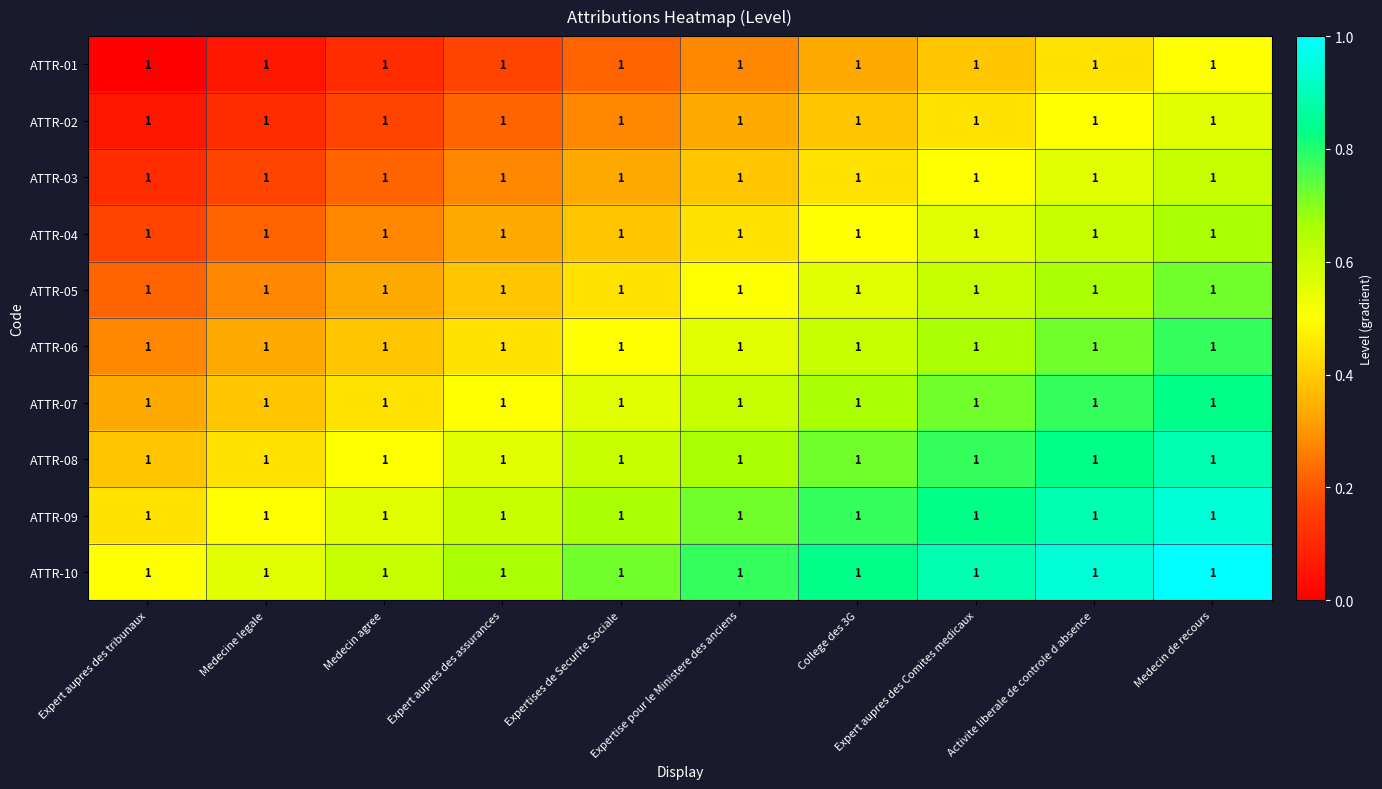

Reading right to left, extract all data points from this chart.

ATTR-01: Medecin de recours=1.0	Activite liberale de controle d absence=1.0	Expert aupres des Comites medicaux=1.0	College des 3G=1.0	Expertise pour le Ministere des anciens=1.0	Expertises de Securite Sociale=1.0	Expert aupres des assurances=1.0	Medecin agree=1.0	Medecine legale=1.0	Expert aupres des tribunaux=1.0
ATTR-02: Medecin de recours=1.0	Activite liberale de controle d absence=1.0	Expert aupres des Comites medicaux=1.0	College des 3G=1.0	Expertise pour le Ministere des anciens=1.0	Expertises de Securite Sociale=1.0	Expert aupres des assurances=1.0	Medecin agree=1.0	Medecine legale=1.0	Expert aupres des tribunaux=1.0
ATTR-03: Medecin de recours=1.0	Activite liberale de controle d absence=1.0	Expert aupres des Comites medicaux=1.0	College des 3G=1.0	Expertise pour le Ministere des anciens=1.0	Expertises de Securite Sociale=1.0	Expert aupres des assurances=1.0	Medecin agree=1.0	Medecine legale=1.0	Expert aupres des tribunaux=1.0
ATTR-04: Medecin de recours=1.0	Activite liberale de controle d absence=1.0	Expert aupres des Comites medicaux=1.0	College des 3G=1.0	Expertise pour le Ministere des anciens=1.0	Expertises de Securite Sociale=1.0	Expert aupres des assurances=1.0	Medecin agree=1.0	Medecine legale=1.0	Expert aupres des tribunaux=1.0
ATTR-05: Medecin de recours=1.0	Activite liberale de controle d absence=1.0	Expert aupres des Comites medicaux=1.0	College des 3G=1.0	Expertise pour le Ministere des anciens=1.0	Expertises de Securite Sociale=1.0	Expert aupres des assurances=1.0	Medecin agree=1.0	Medecine legale=1.0	Expert aupres des tribunaux=1.0
ATTR-06: Medecin de recours=1.0	Activite liberale de controle d absence=1.0	Expert aupres des Comites medicaux=1.0	College des 3G=1.0	Expertise pour le Ministere des anciens=1.0	Expertises de Securite Sociale=1.0	Expert aupres des assurances=1.0	Medecin agree=1.0	Medecine legale=1.0	Expert aupres des tribunaux=1.0
ATTR-07: Medecin de recours=1.0	Activite liberale de controle d absence=1.0	Expert aupres des Comites medicaux=1.0	College des 3G=1.0	Expertise pour le Ministere des anciens=1.0	Expertises de Securite Sociale=1.0	Expert aupres des assurances=1.0	Medecin agree=1.0	Medecine legale=1.0	Expert aupres des tribunaux=1.0
ATTR-08: Medecin de recours=1.0	Activite liberale de controle d absence=1.0	Expert aupres des Comites medicaux=1.0	College des 3G=1.0	Expertise pour le Ministere des anciens=1.0	Expertises de Securite Sociale=1.0	Expert aupres des assurances=1.0	Medecin agree=1.0	Medecine legale=1.0	Expert aupres des tribunaux=1.0
ATTR-09: Medecin de recours=1.0	Activite liberale de controle d absence=1.0	Expert aupres des Comites medicaux=1.0	College des 3G=1.0	Expertise pour le Ministere des anciens=1.0	Expertises de Securite Sociale=1.0	Expert aupres des assurances=1.0	Medecin agree=1.0	Medecine legale=1.0	Expert aupres des tribunaux=1.0
ATTR-10: Medecin de recours=1.0	Activite liberale de controle d absence=1.0	Expert aupres des Comites medicaux=1.0	College des 3G=1.0	Expertise pour le Ministere des anciens=1.0	Expertises de Securite Sociale=1.0	Expert aupres des assurances=1.0	Medecin agree=1.0	Medecine legale=1.0	Expert aupres des tribunaux=1.0